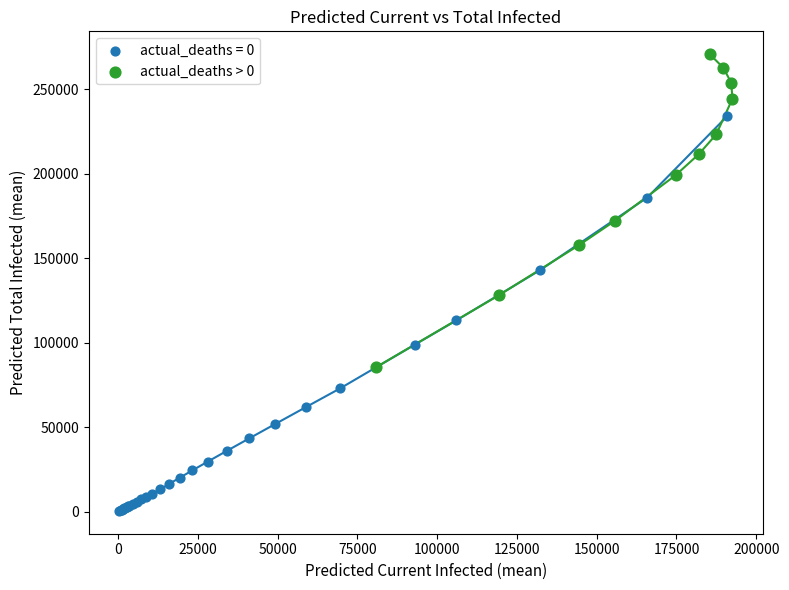

Which series has the largest Y range (max minus min)?

actual_deaths = 0